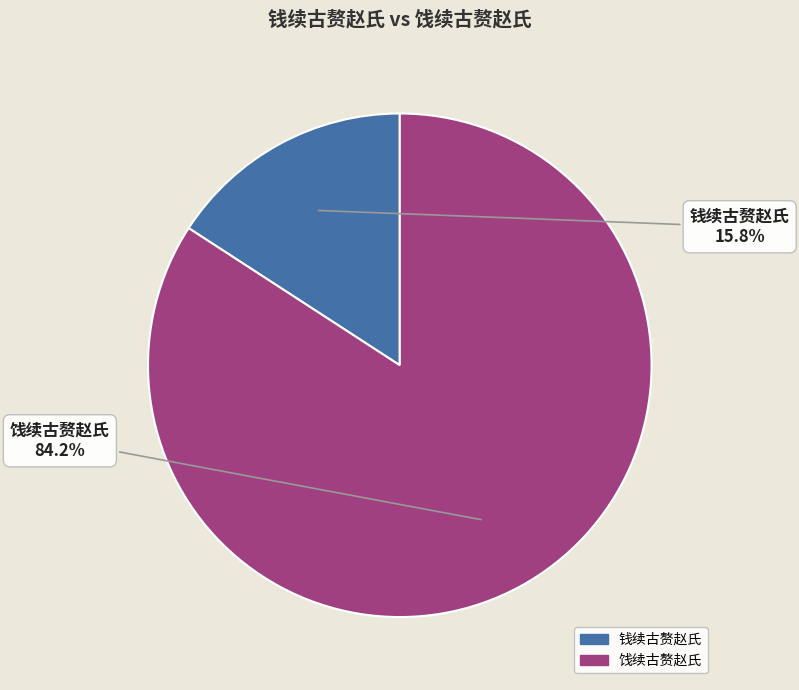

Which category has the biggest portion of the pie?

饯续古赘赵氏